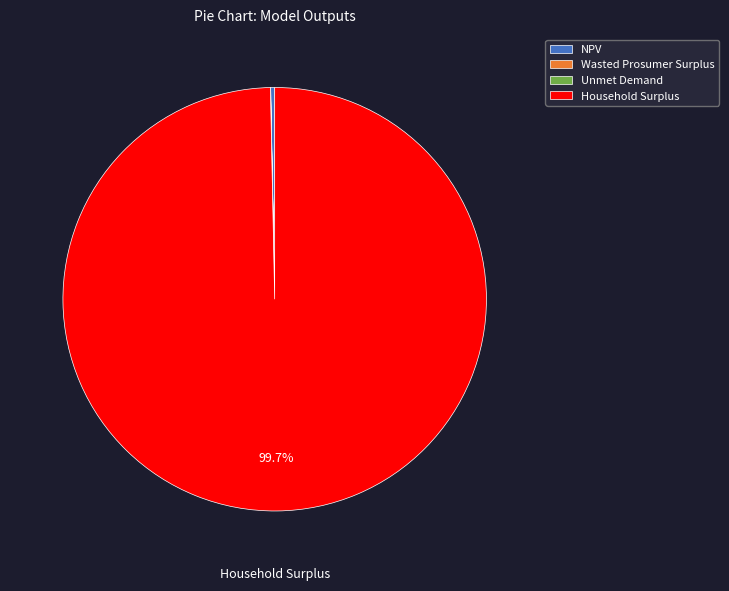

Which slice represents more than half of the pie?

Household Surplus